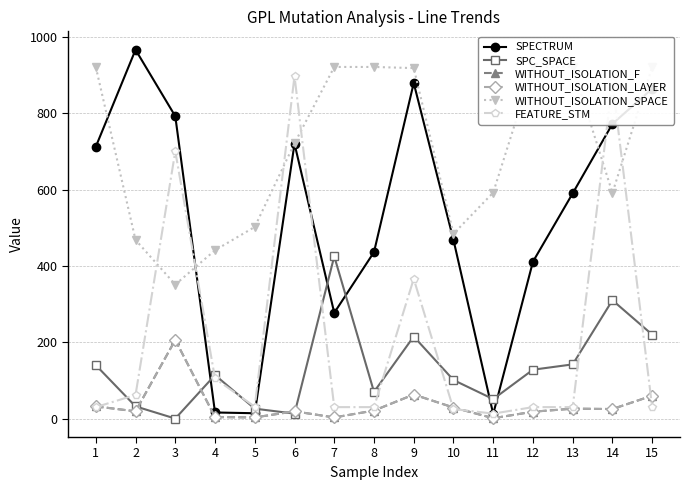

Reading right to left, transcribe all the data shown in this chart.

SPECTRUM: 15=864	14=772	13=590	12=411	11=12	10=468	9=879	8=436	7=277	6=720	5=14	4=16	3=792	2=966	1=712
SPC_SPACE: 15=220	14=310	13=142	12=128	11=51	10=101	9=215	8=70	7=425	6=13	5=26	4=114	3=0	2=32	1=140
WITHOUT_ISOLATION_F: 15=60	14=25	13=26	12=18	11=1	10=29	9=63	8=21	7=3	6=19	5=3	4=4	3=206	2=19	1=32
WITHOUT_ISOLATION_LAYER: 15=60	14=25	13=26	12=18	11=1	10=29	9=63	8=21	7=3	6=19	5=3	4=4	3=206	2=19	1=32
WITHOUT_ISOLATION_SPACE: 15=921	14=591	13=921	12=921	11=592	10=484	9=918	8=921	7=921	6=721	5=502	4=441	3=351	2=468	1=921
FEATURE_STM: 15=30	14=881	13=30	12=30	11=13	10=25	9=366	8=30	7=30	6=897	5=31	4=105	3=700	2=62	1=30